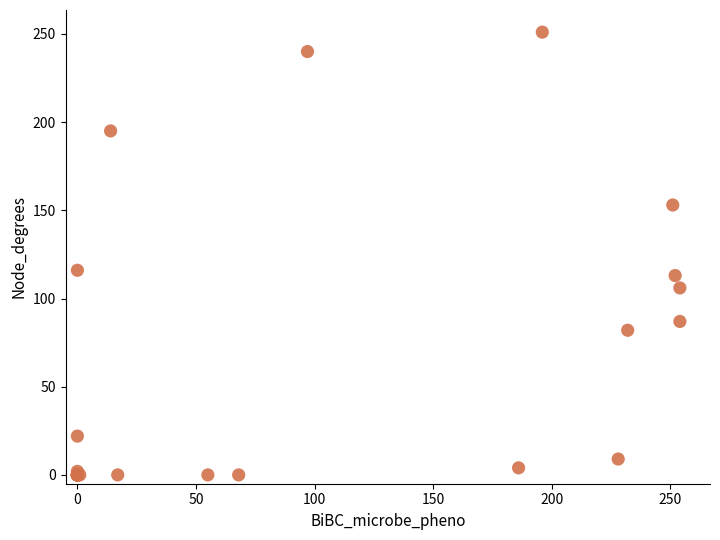

What Y value in the scatter plot is closest to 125?

116